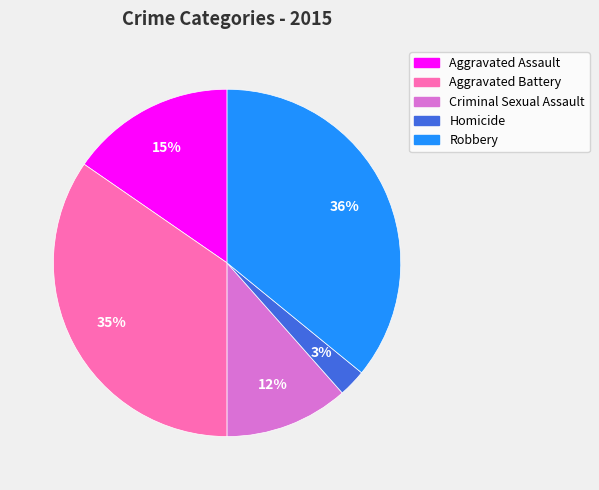

To the nearest percent, what percentage of the pie is Robbery?

36%